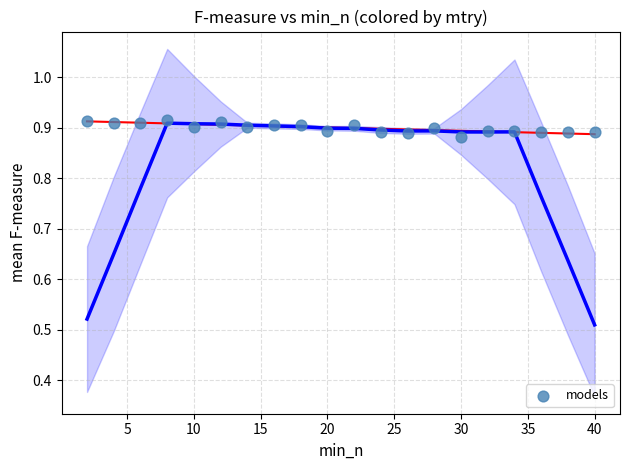

What is the range of X values (max minus min)?

38.0